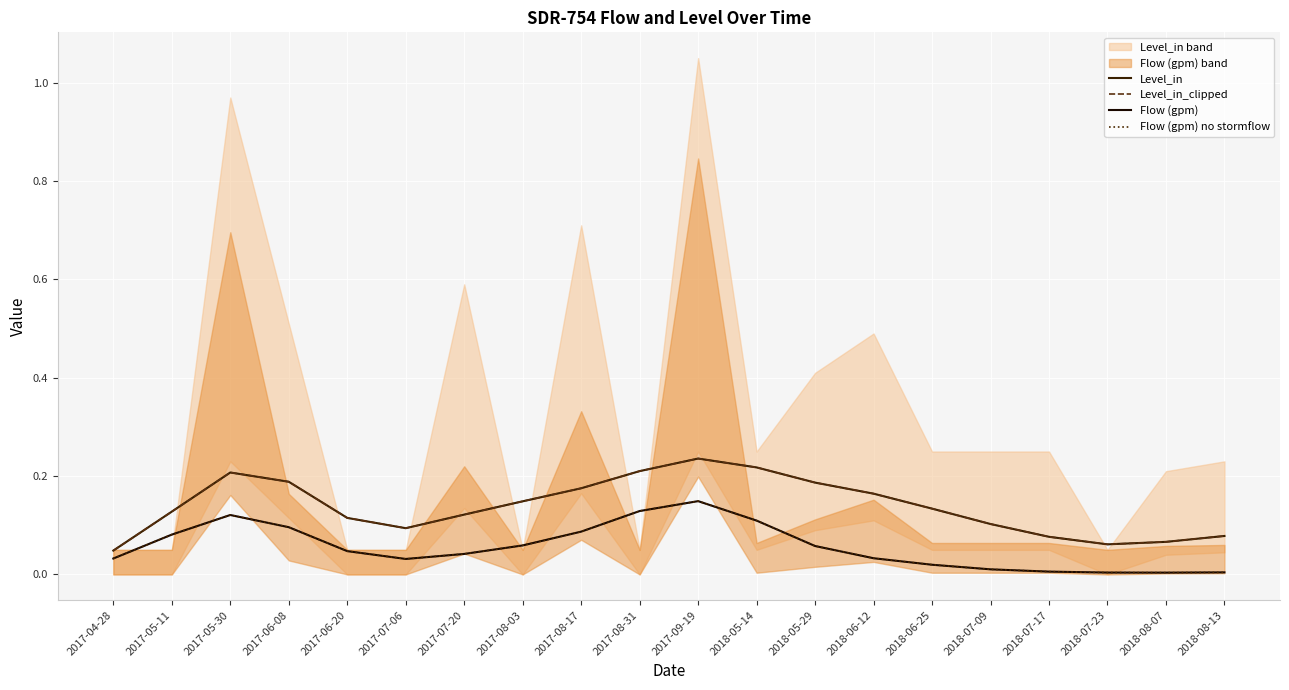

What is the difference between the highest and lowest values at 2017-07-06?

0.1